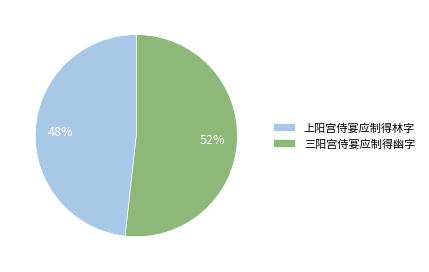

What percentage is the 三阳宫侍宴应制得幽字 slice, to the nearest percent?

52%